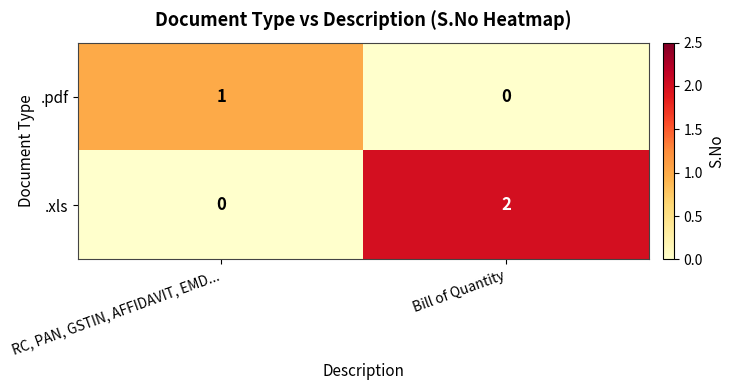

At which label does .pdf reach its peak?

RC, PAN, GSTIN, AFFIDAVIT, EMD...